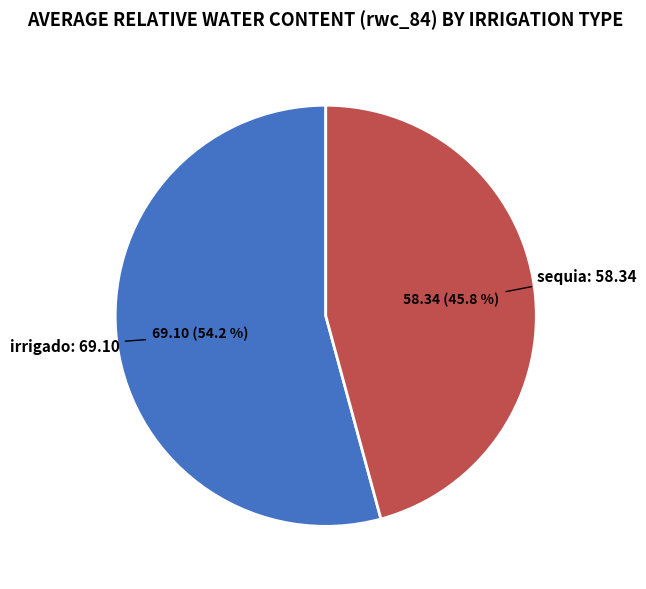

Is there a majority slice in this chart?

Yes